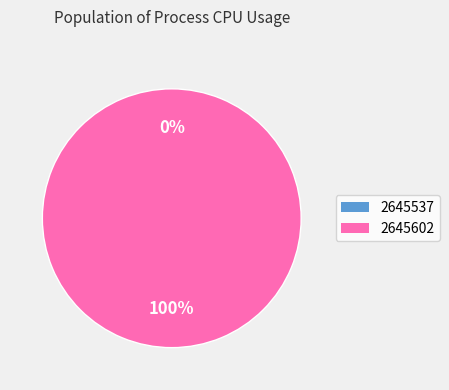

The 2645537 slice represents 0% of the pie. True or false?

True